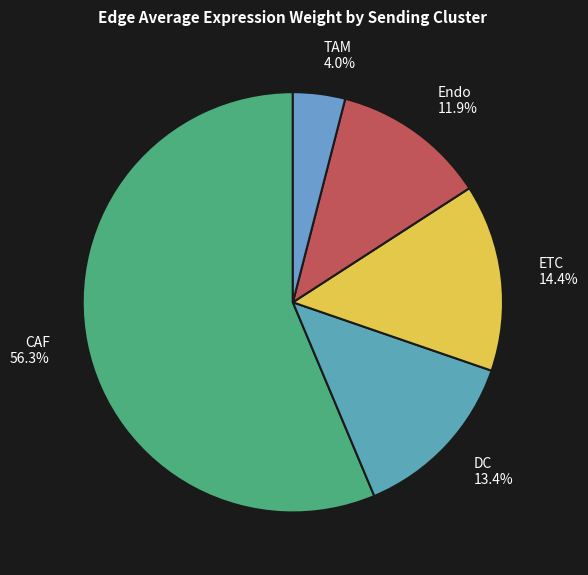

How many slices are in this pie chart?

5